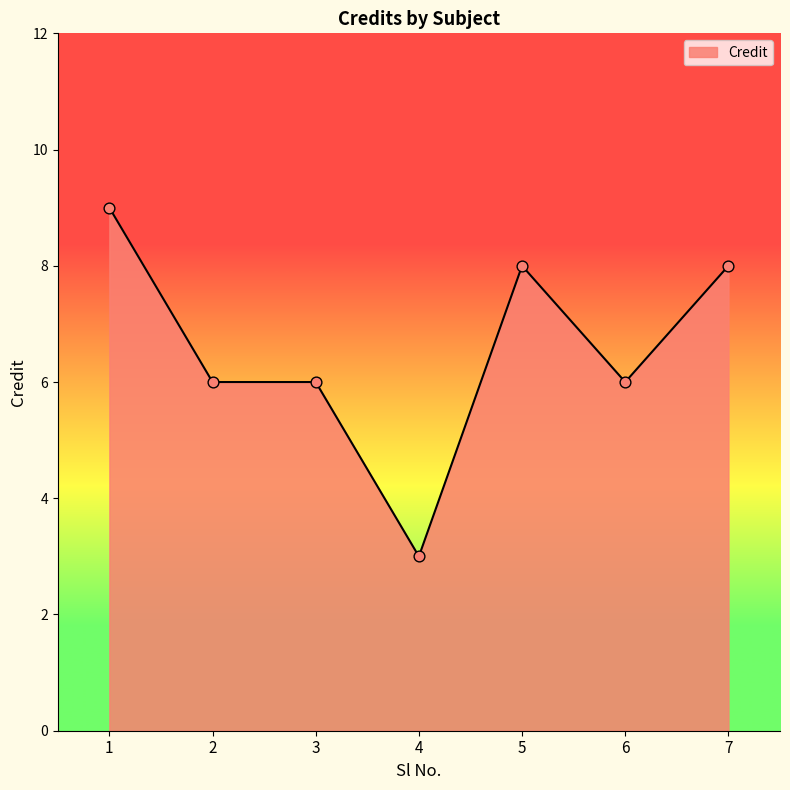

What is the change in value from 6 to 7?

+2